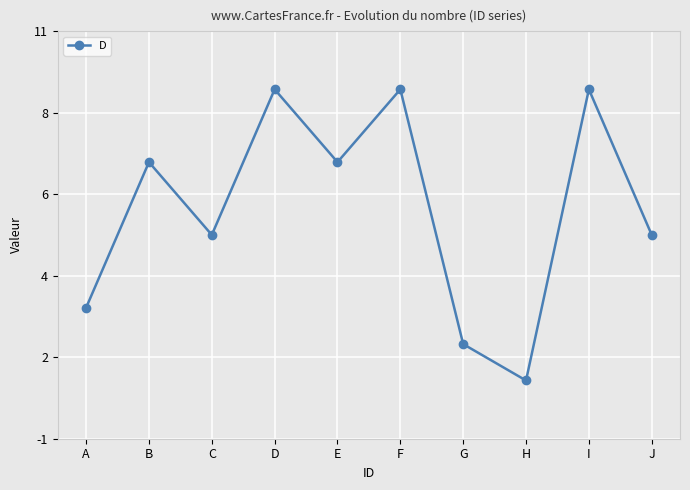

What is the value of the 4th point from the left?

9